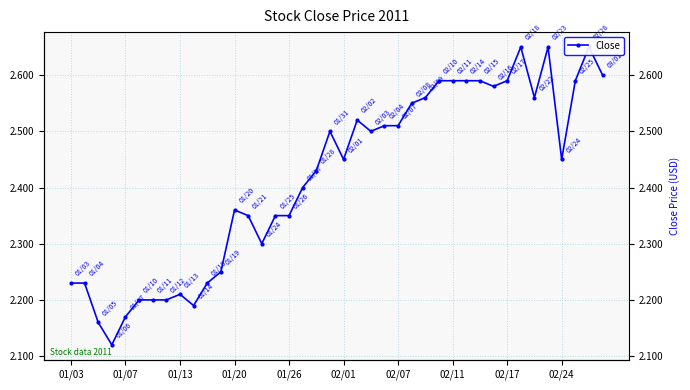

How many lines are shown in the chart?

1